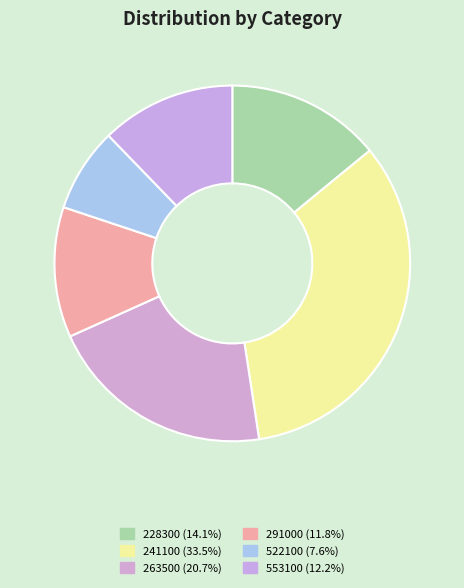

Is there any slice that represents more than half of the pie?

No